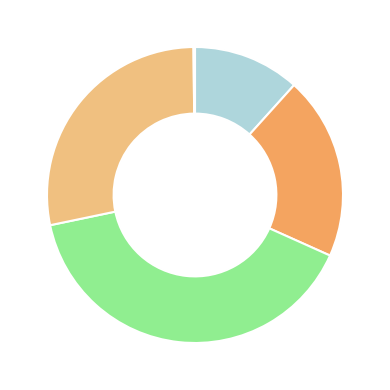

Is there any slice that represents more than half of the pie?

No